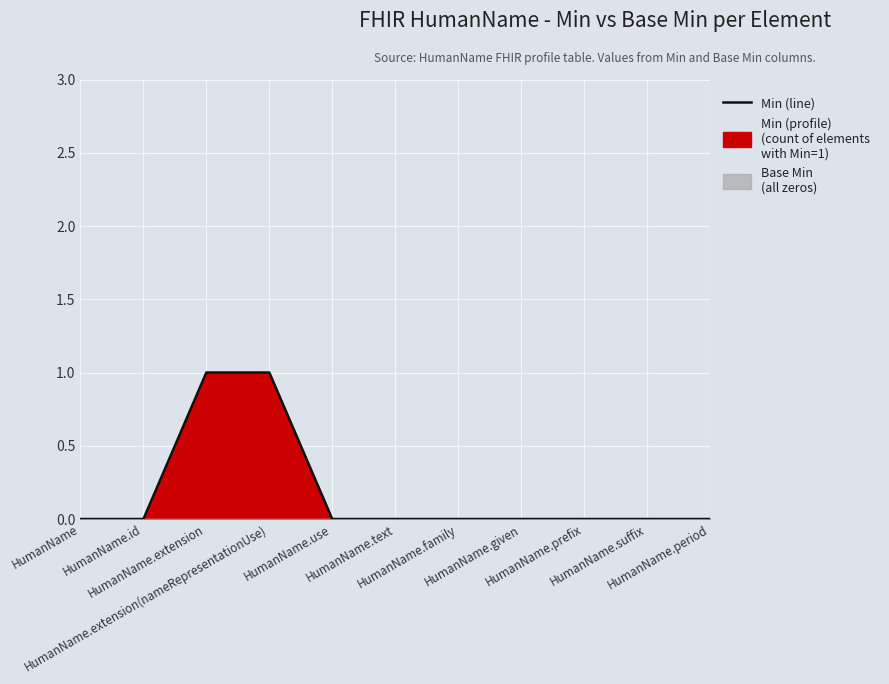

The value at HumanName.prefix is -1. True or false?

False